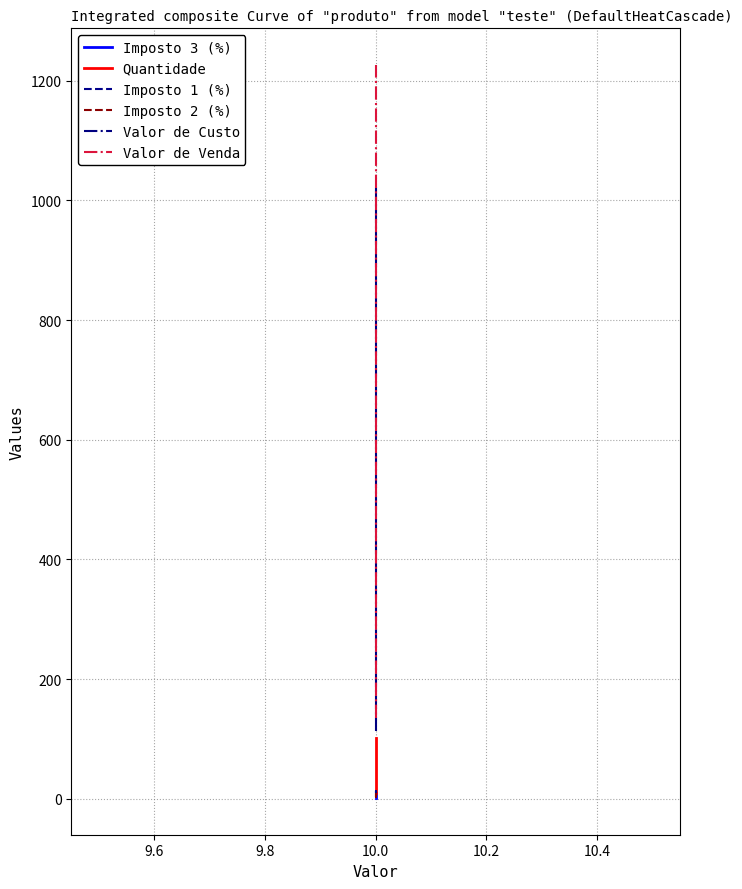

Is it true that Imposto 3 (%) equals 1.5 at 10.0?

False